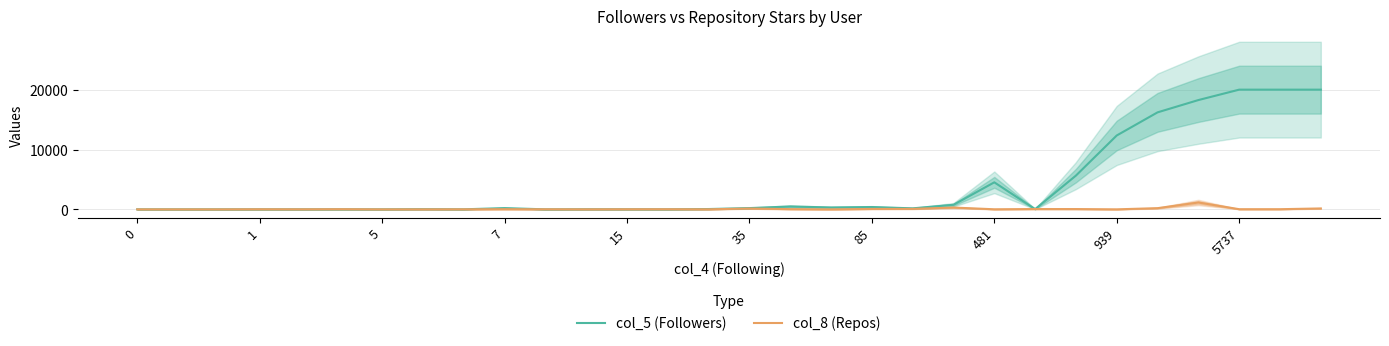

Reading left to right, list all the values displayed in this chart.

col_5 (Followers): 1	1	1	5	2	7	3	32	8	206	2	19	14	7	53	210	479	313	387	167	760	4516	40	5642	12345	16207	18260	20000	20000	20000
col_8 (Repos): 0	0	0	17	9	28	0	3	10	27	14	6	17	21	6	136	36	1	66	79	300	13	53	50	3	199	1145	26	26	151